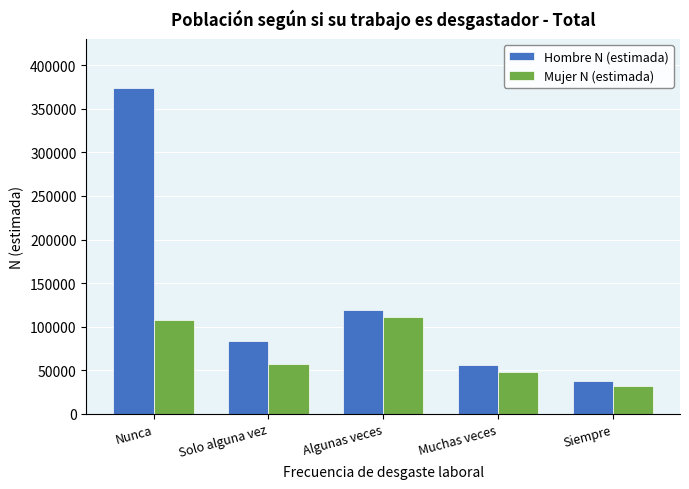

Reading left to right, what are all the values shown in this chart?

Hombre N (estimada): 373842	83797	119200	55688	37597
Mujer N (estimada): 107384	57487	110688	47909	31537